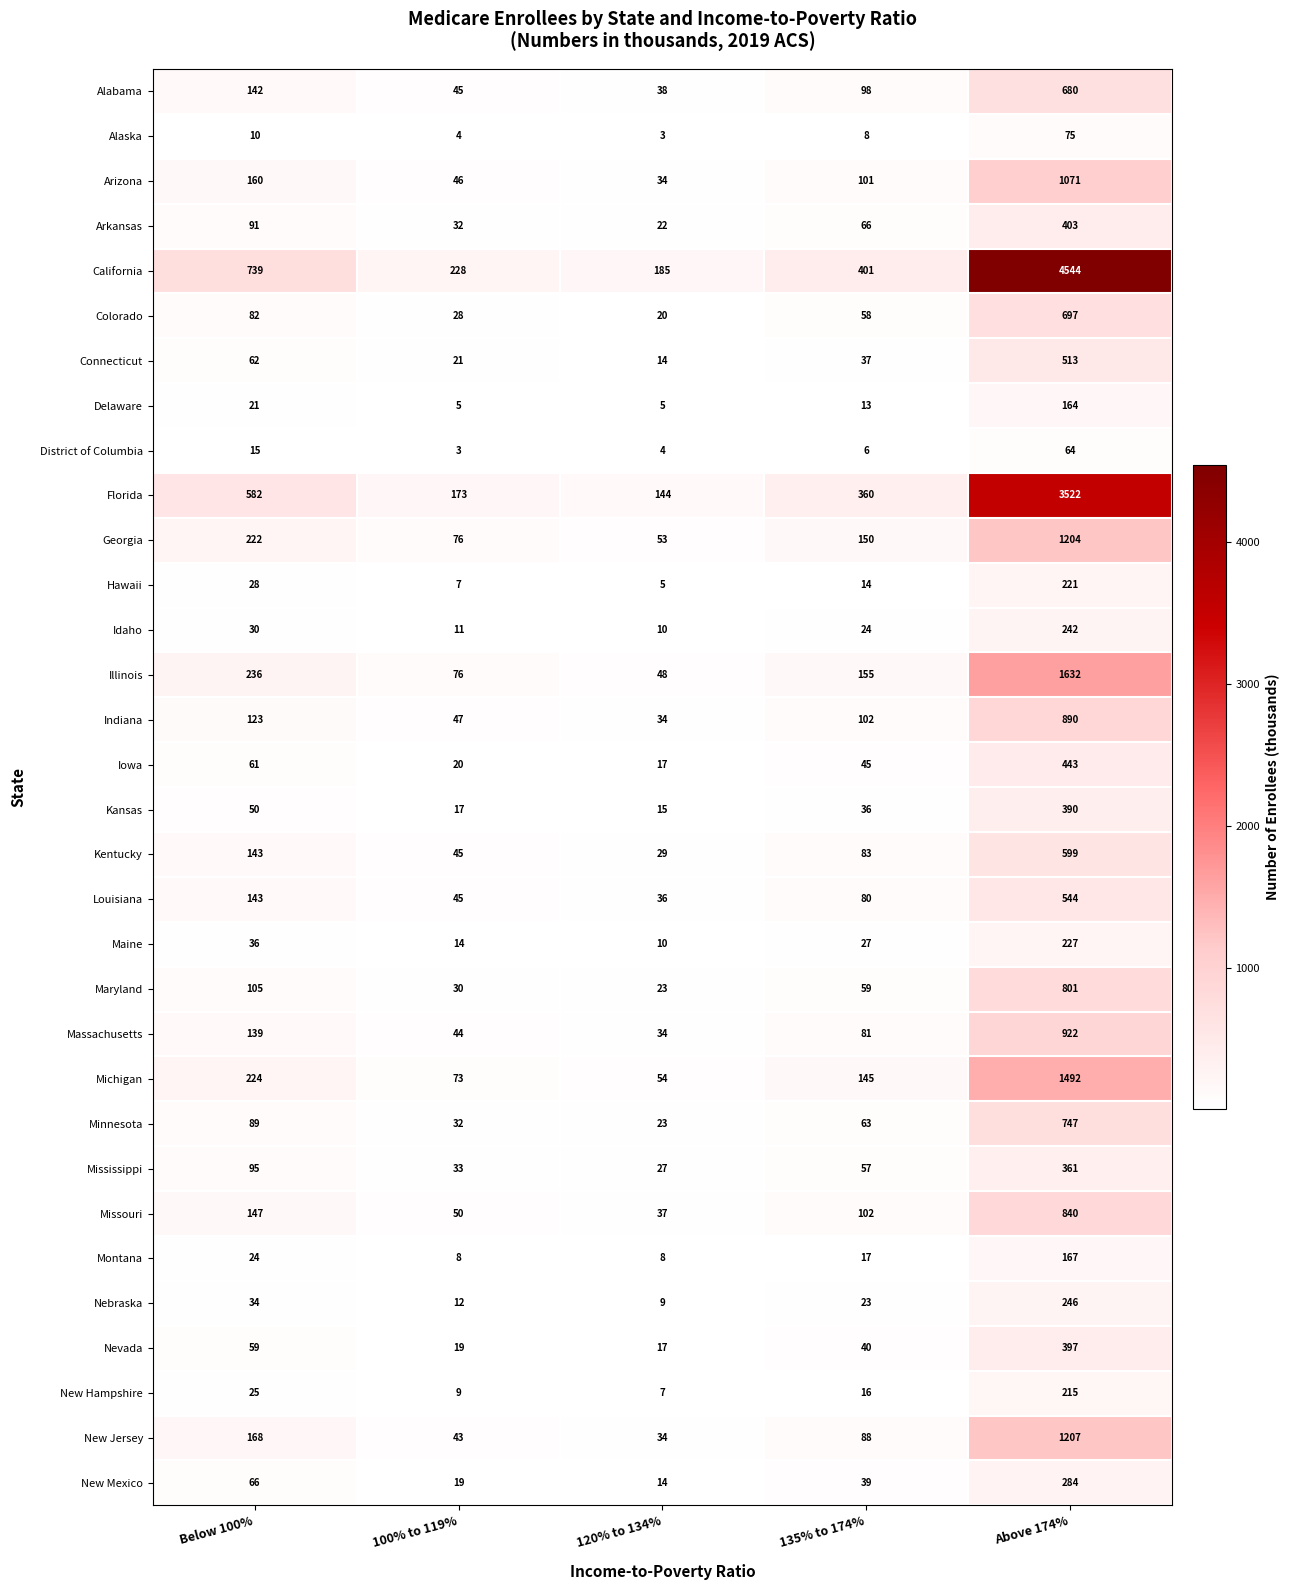

At which label does Kansas reach its minimum?

120% to 134%